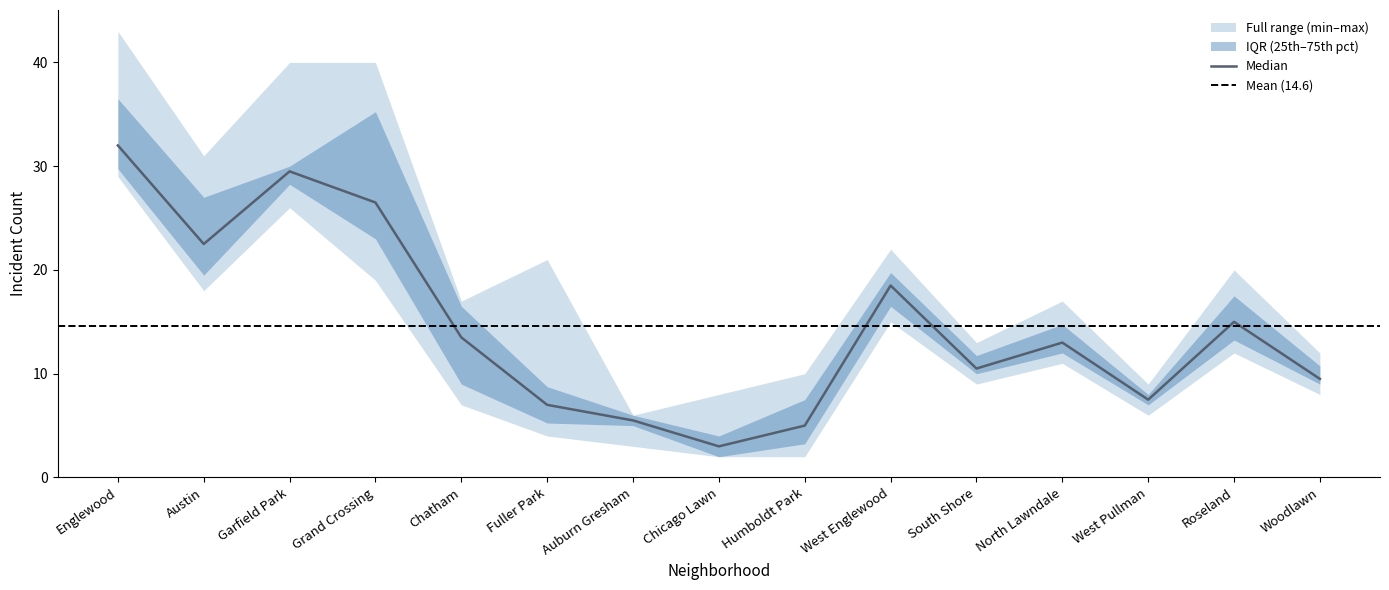

The value of 2022 at Garfield Park is 29. True or false?

True